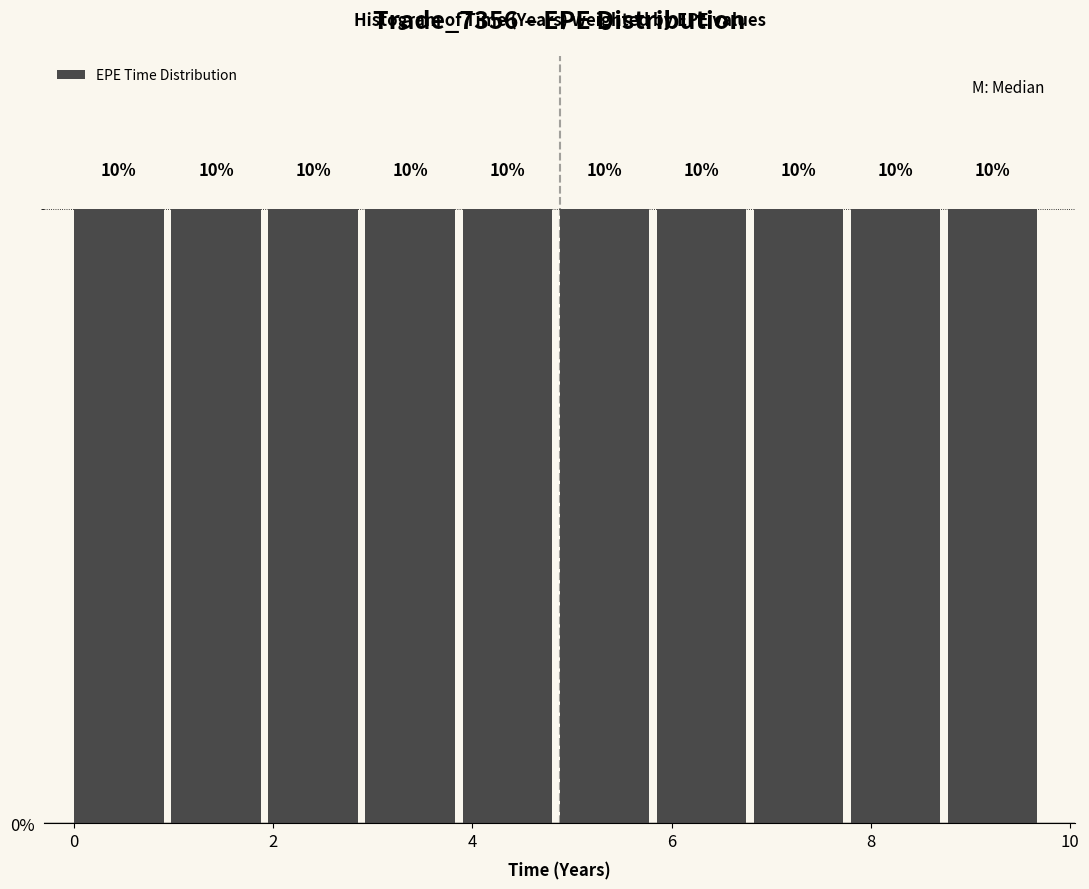

Reading left to right, list every bar in this chart as the range it spans on the x-axis followed by its height. The bar edges are not printed on the chart, so give them approximately, as read against the axis.

0.0 to 1.0: 10
1.0 to 2.0: 10
2.0 to 3.0: 10
3.0 to 4.0: 10
4.0 to 4.8: 10
4.8 to 5.8: 10
5.8 to 6.8: 10
6.8 to 7.8: 10
7.8 to 8.8: 10
8.8 to 9.8: 10